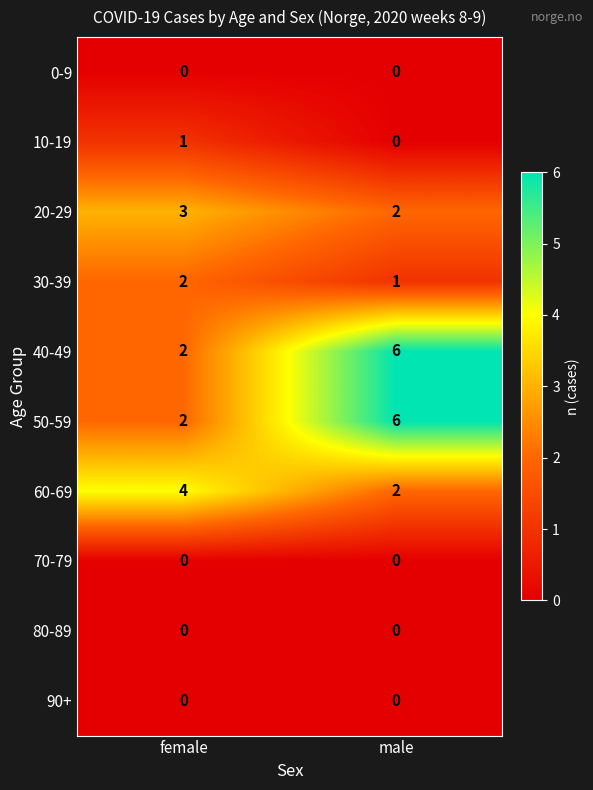

Where is 50-59 nearest to the value 4?

female